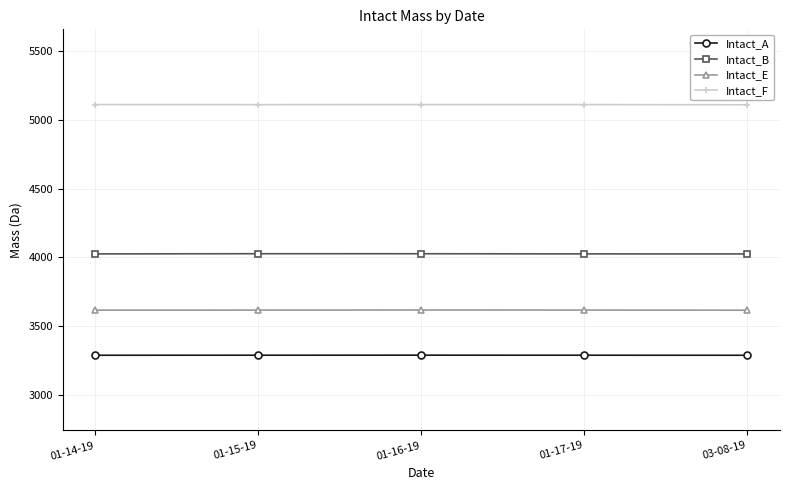

The value of Intact_E at 01-17-19 is 5975.1. True or false?

False